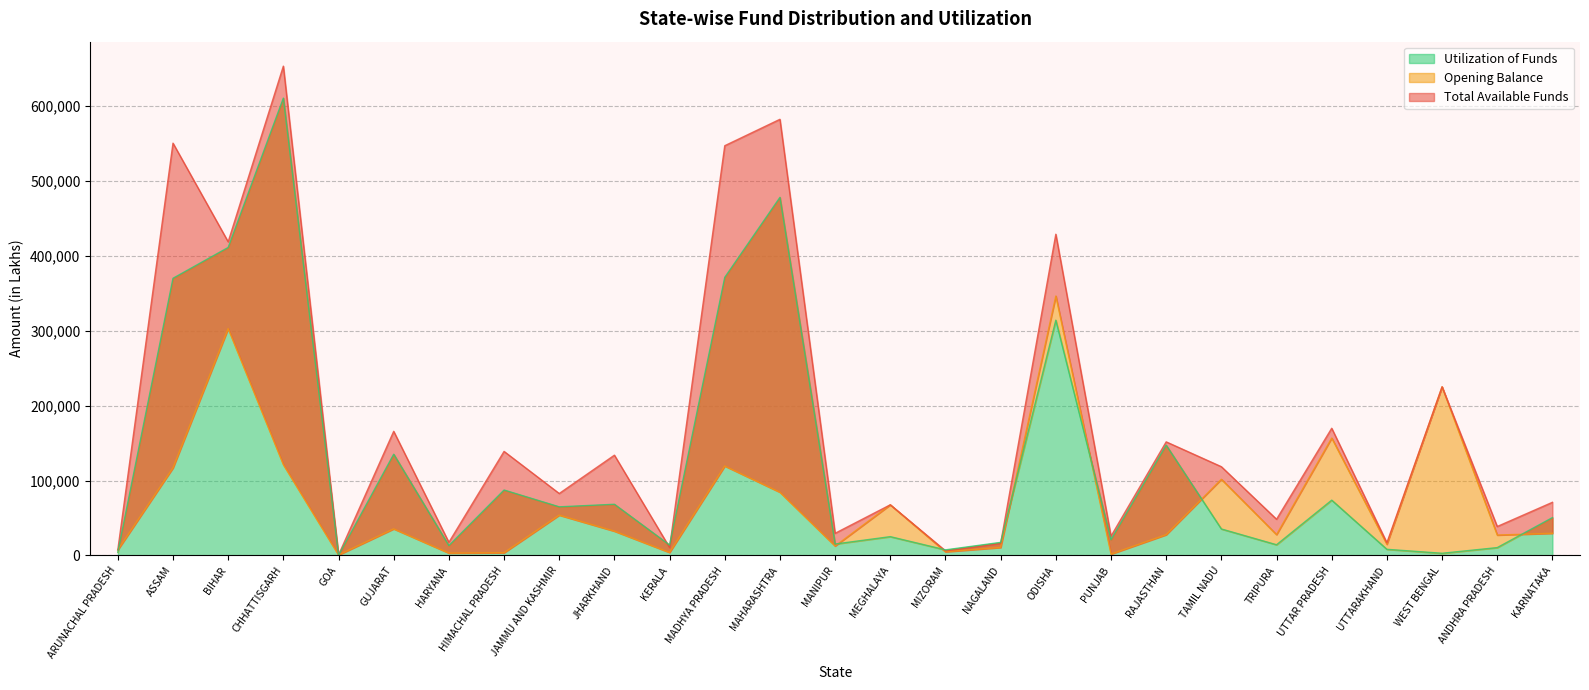

What is the total value across all series at PUNJAB?

48423.4